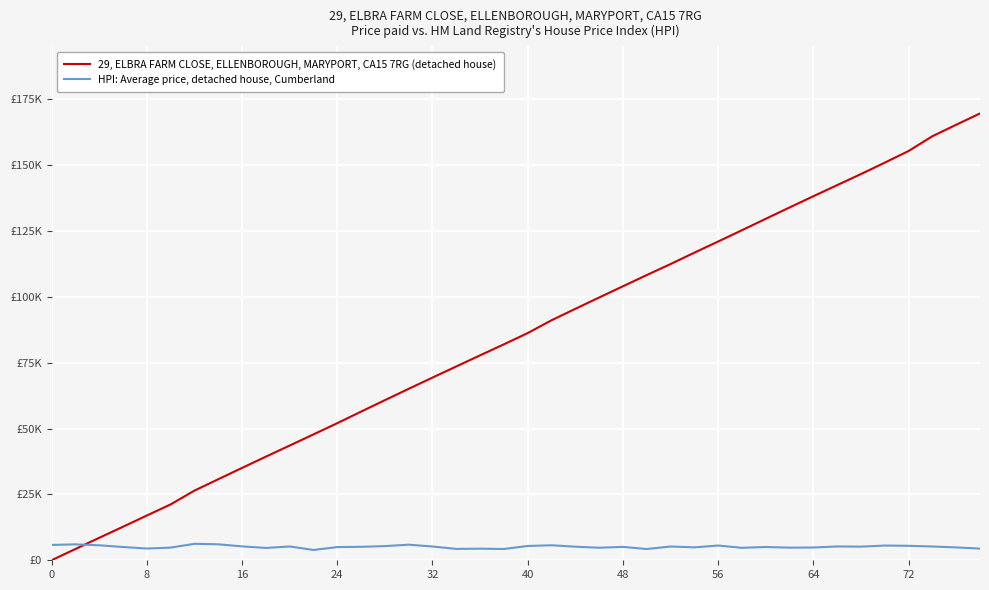

What are all the series names shown in the legend?

29, ELBRA FARM CLOSE, ELLENBOROUGH, MARYPORT, CA15 7RG (detached house), HPI: Average price, detached house, Cumberland